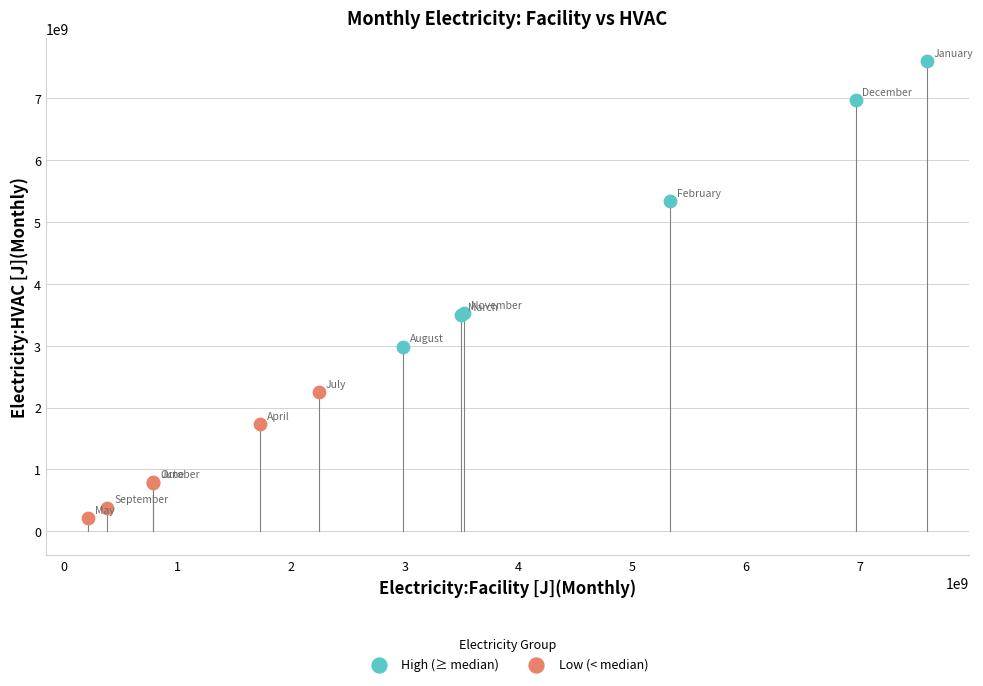

Which series has the widest spread of Y values?

High (≥ median)